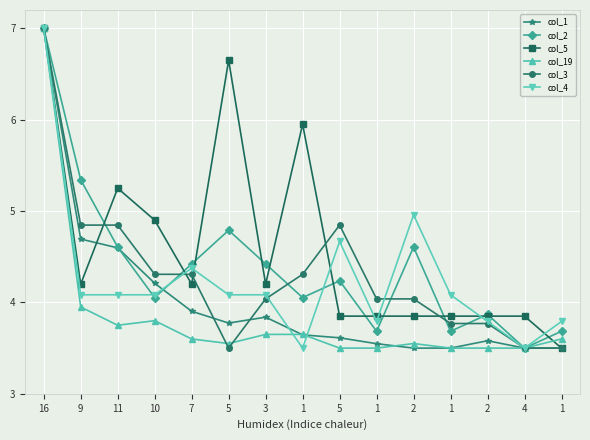

Which series changed the most between 1 and 2?

col_3